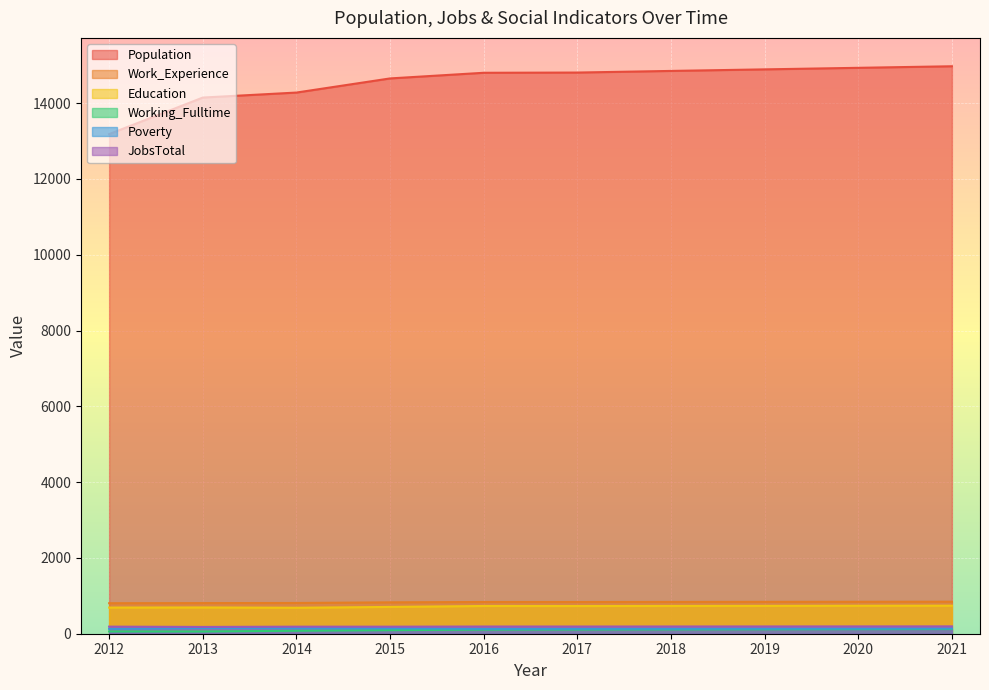

What are all the series names shown in the legend?

Population, Work_Experience, Education, Working_Fulltime, Poverty, JobsTotal